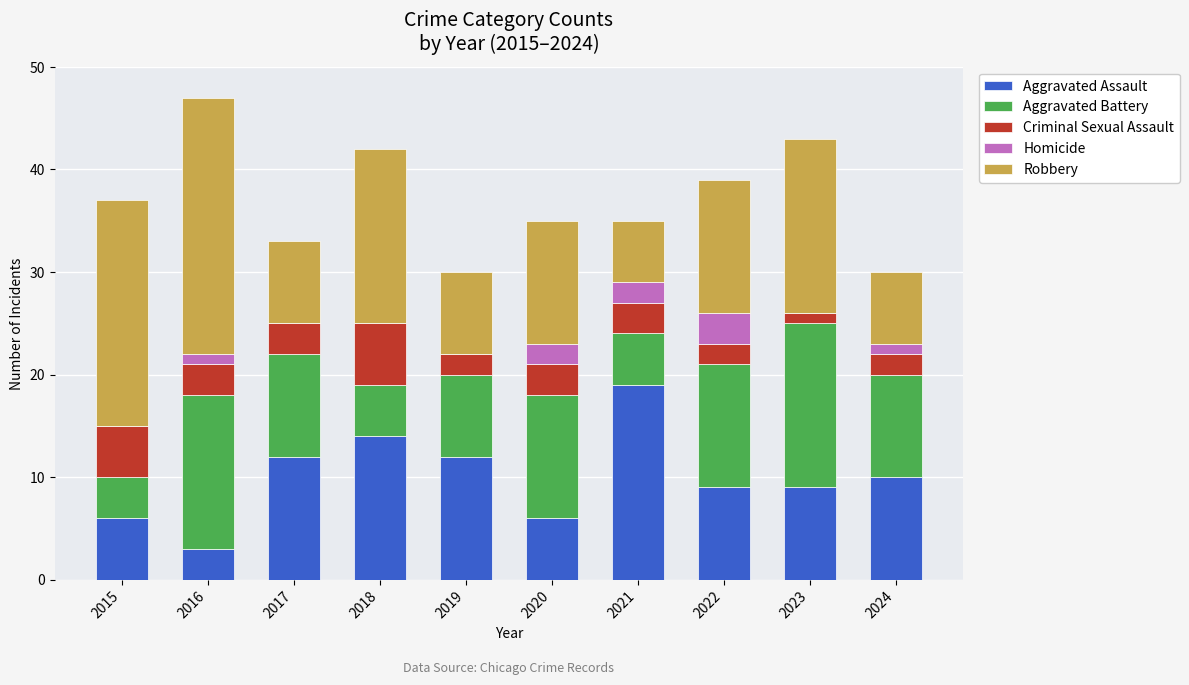

How many data points does each series have?

10